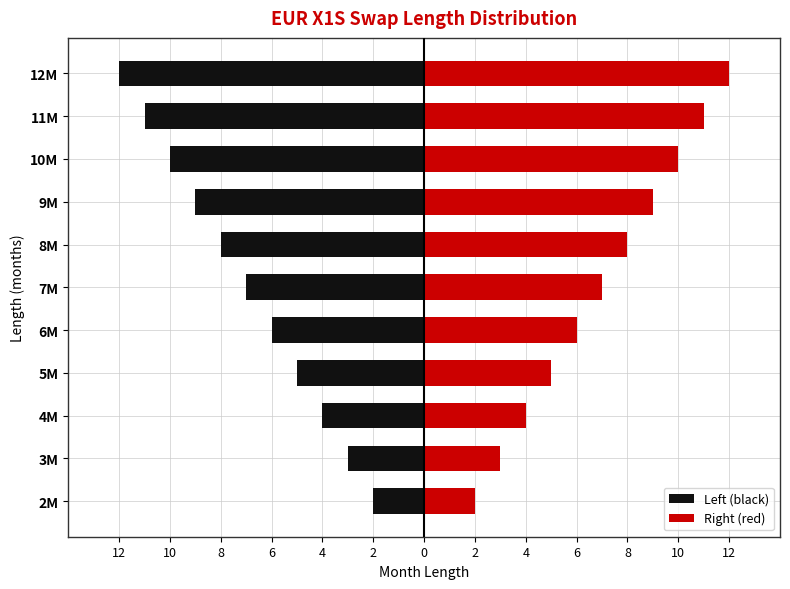

What are all the series names shown in the legend?

Left (black), Right (red)